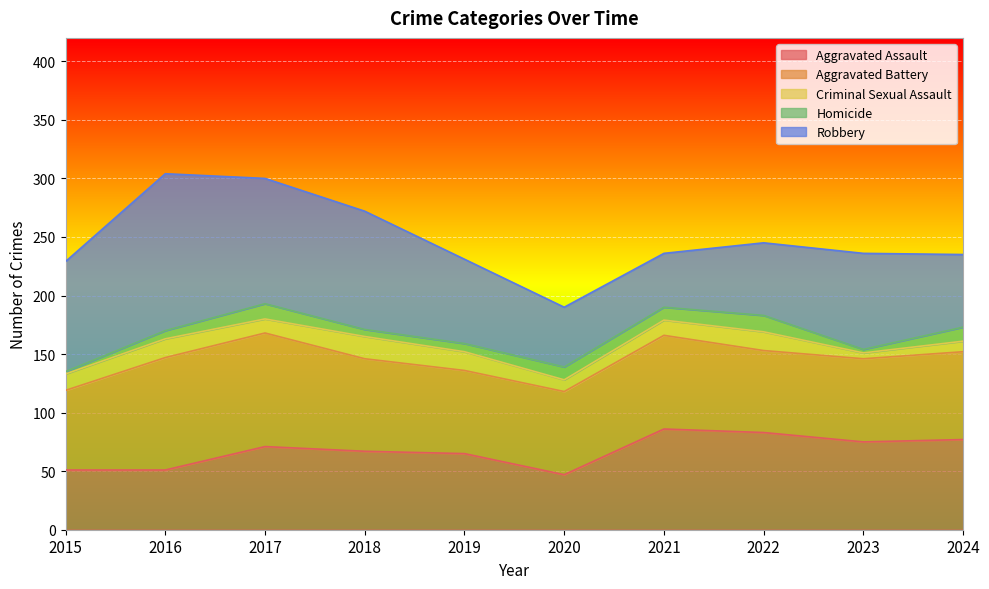

How many values in the Aggravated Assault series are below 71?

5